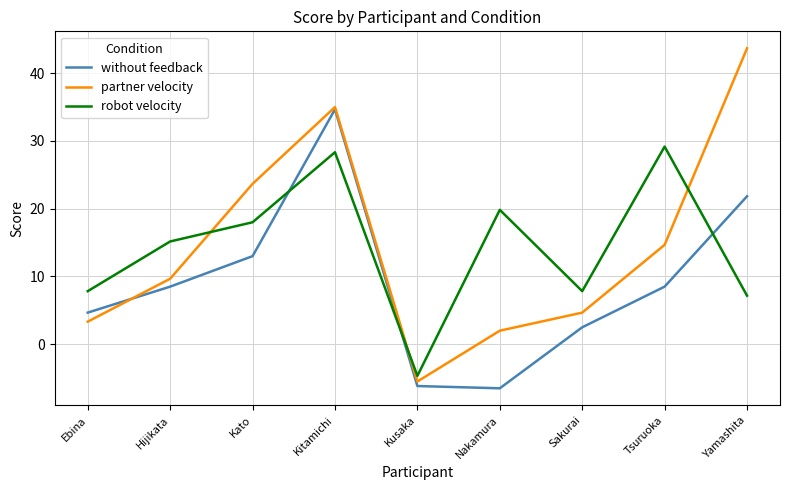

What is the highest value of the without feedback series?

34.7